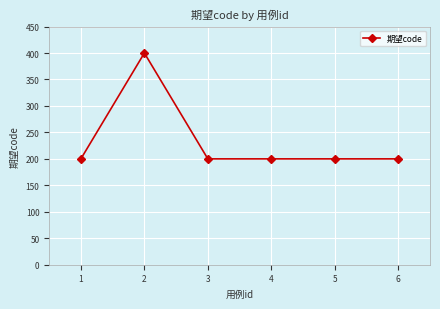

Reading right to left, extract all data points from this chart.

6=200	5=200	4=200	3=200	2=400	1=200